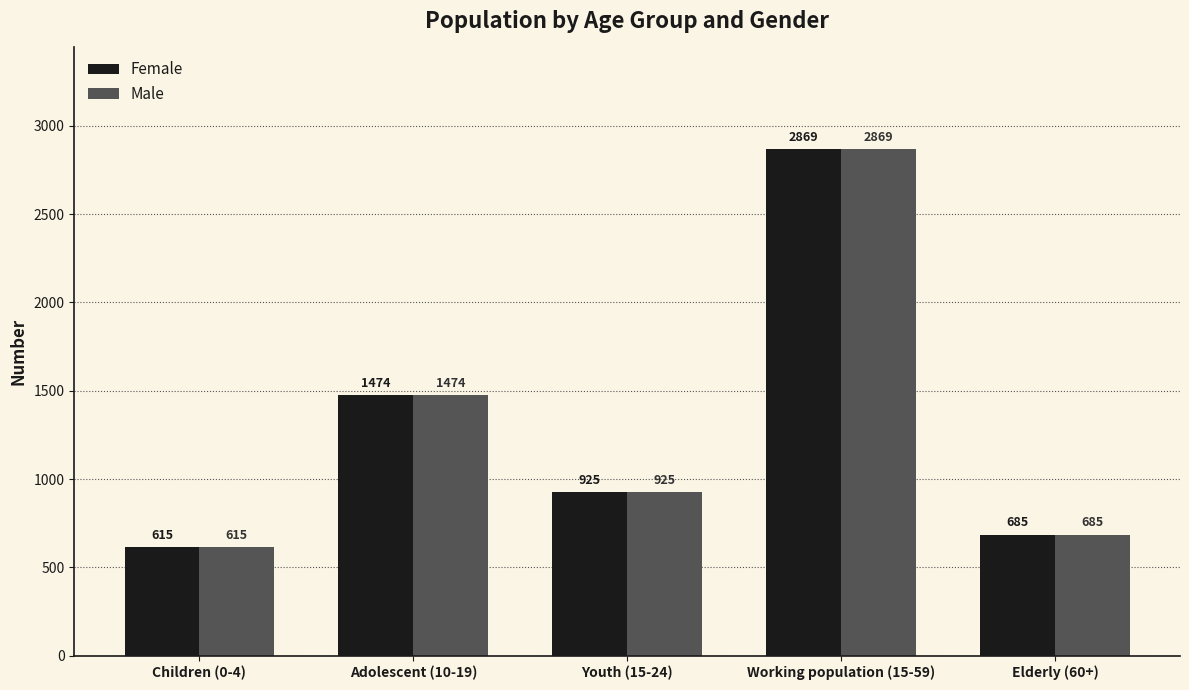

At which category is the sum across all series the highest?

Working population (15-59)